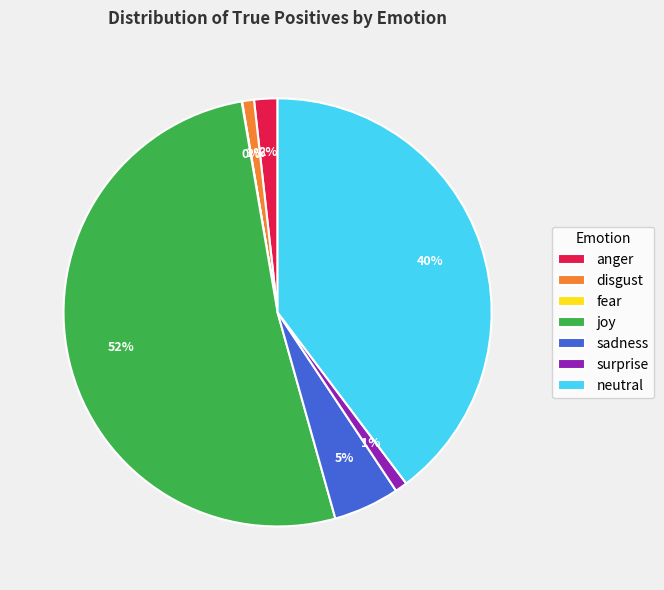

Is the sum of disgust and sadness greater than half?

No